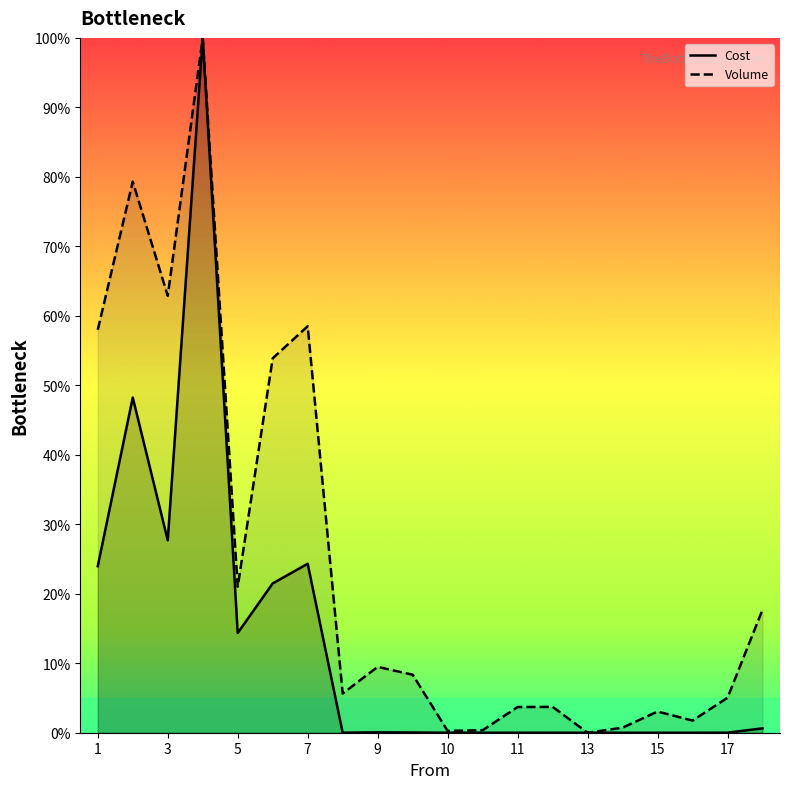

In Volume, how many points are lower than both neighbors (excluding endpoints)?

6